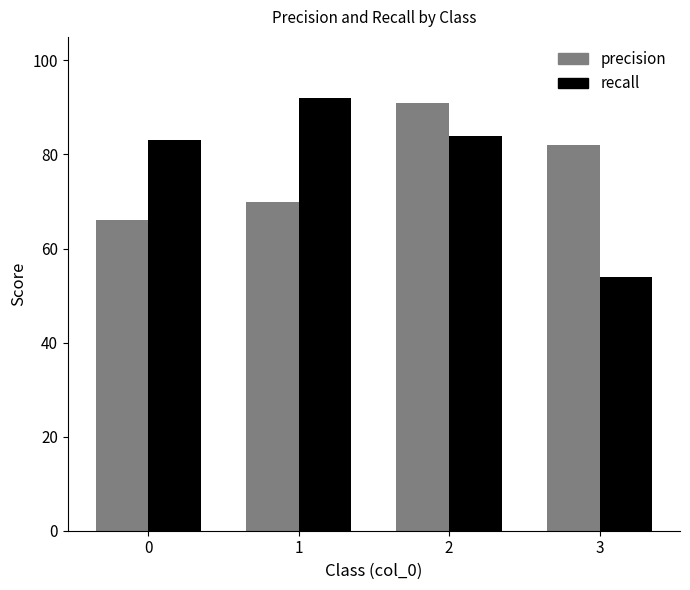

What is the approximate value of recall at 0?

0.8